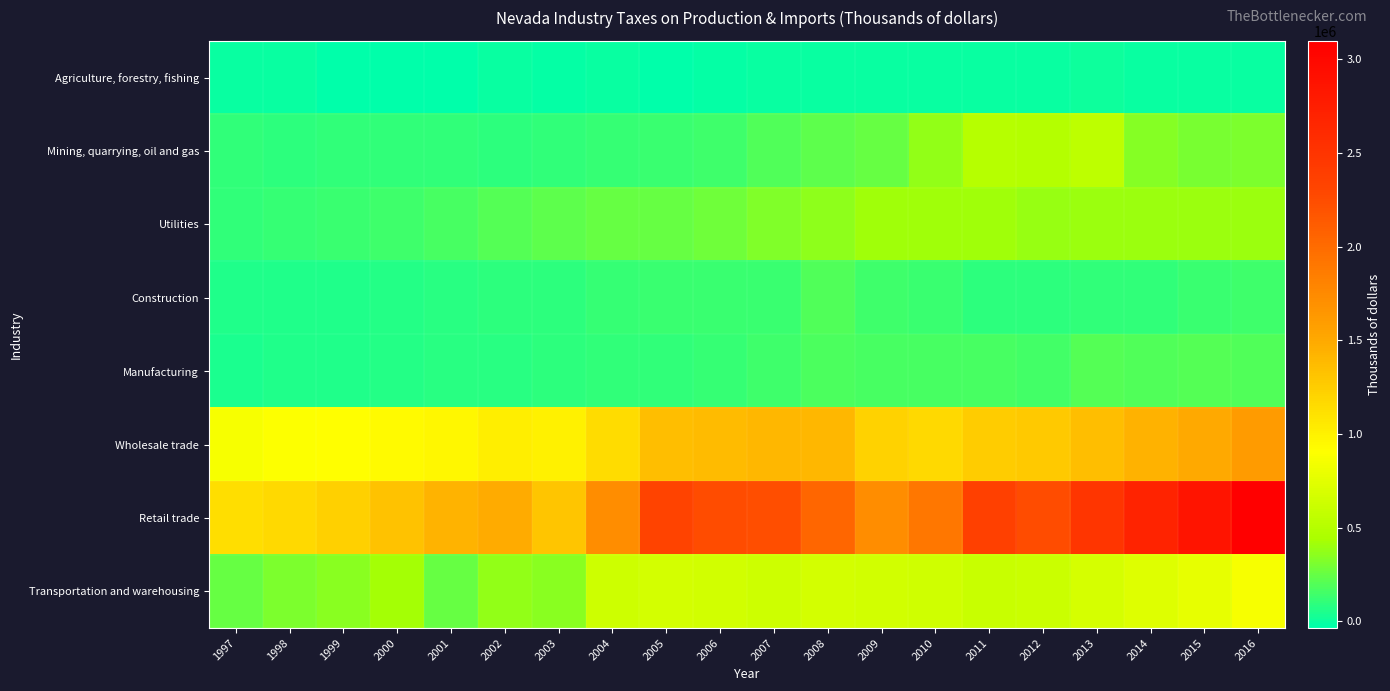

Reading left to right, transcribe all the data shown in this chart.

Agriculture, forestry, fishing: 1997=866	1998=-9685	1999=-27746	2000=-35730	2001=-35856	2002=-9413	2003=-13181	2004=-6633	2005=-29366	2006=-17396	2007=-2894	2008=-7268	2009=-8305	2010=-7739	2011=-4464	2012=124	2013=3394	2014=341	2015=-1257	2016=-3706
Mining, quarrying, oil and gas: 1997=106745	1998=96442	1999=106530	2000=106852	2001=101586	2002=90581	2003=103011	2004=119603	2005=125443	2006=137832	2007=188901	2008=229541	2009=255023	2010=370245	2011=503261	2012=498133	2013=540796	2014=342441	2015=306984	2016=310976
Utilities: 1997=105490	1998=112870	1999=132750	2000=143144	2001=166978	2002=204709	2003=226129	2004=250970	2005=257116	2006=277807	2007=320887	2008=366523	2009=405244	2010=414102	2011=410782	2012=384359	2013=400987	2014=392787	2015=395528	2016=403070
Construction: 1997=51652	1998=56413	1999=59713	2000=63699	2001=79756	2002=86691	2003=93962	2004=122466	2005=124286	2006=124516	2007=129190	2008=185938	2009=142439	2010=125892	2011=98108	2012=93746	2013=102114	2014=108794	2015=128143	2016=137828
Manufacturing: 1997=49318	1998=53276	1999=57628	2000=63974	2001=75675	2002=79826	2003=87218	2004=101353	2005=108083	2006=118265	2007=140125	2008=175274	2009=167281	2010=171320	2011=161898	2012=157561	2013=204118	2014=193869	2015=201998	2016=189491
Wholesale trade: 1997=862118	1998=898874	1999=918134	2000=932348	2001=958871	2002=1022718	2003=998230	2004=1142186	2005=1353032	2006=1377354	2007=1398924	2008=1403923	2009=1216526	2010=1176411	2011=1257900	2012=1282179	2013=1358745	2014=1437250	2015=1496431	2016=1607043
Retail trade: 1997=1135662	1998=1168921	1999=1236820	2000=1333862	2001=1432293	2002=1486555	2003=1300117	2004=1716310	2005=2330051	2006=2245124	2007=2235953	2008=2042286	2009=1717842	2010=1903840	2011=2362053	2012=2252962	2013=2488171	2014=2693225	2015=2857675	2016=3099156
Transportation and warehousing: 1997=251644	1998=318567	1999=355002	2000=427503	2001=246170	2002=369897	2003=345973	2004=637627	2005=662529	2006=656278	2007=634982	2008=665949	2009=657661	2010=642716	2011=609064	2012=615200	2013=684846	2014=735280	2015=781792	2016=866278